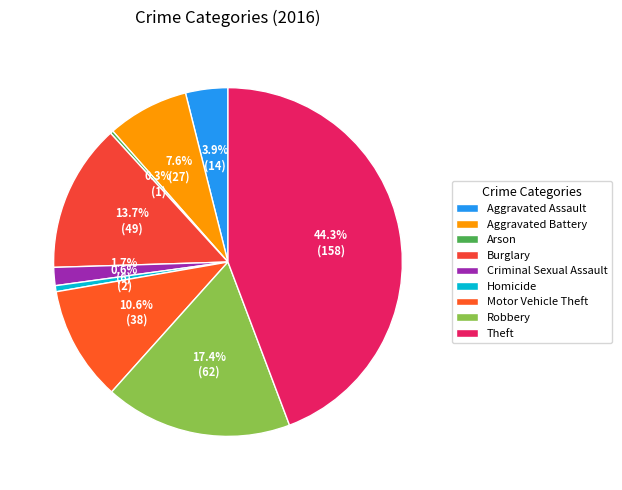

Rank the categories by value from lowest to highest.

Arson, Homicide, Criminal Sexual Assault, Aggravated Assault, Aggravated Battery, Motor Vehicle Theft, Burglary, Robbery, Theft